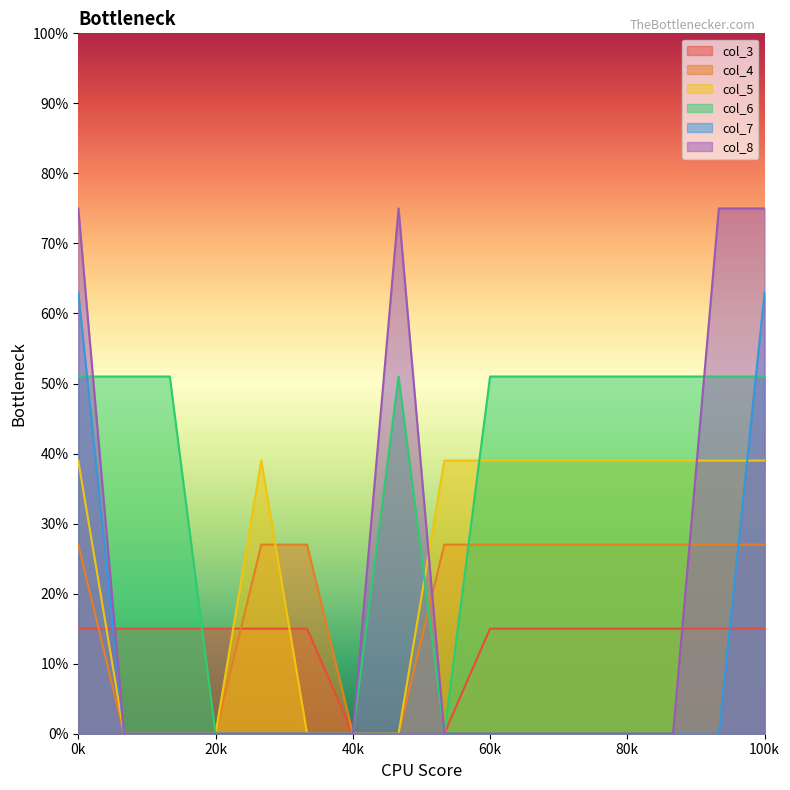

What are all the series names shown in the legend?

col_3, col_4, col_5, col_6, col_7, col_8